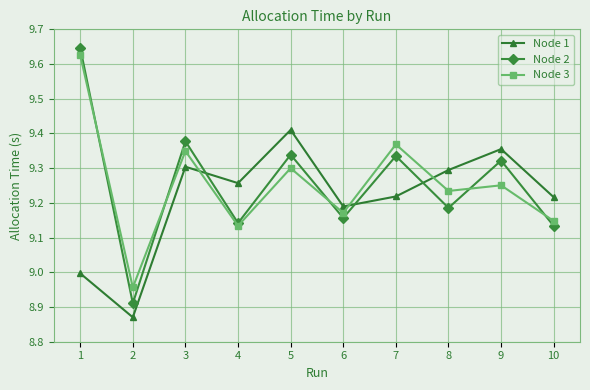

What is the difference between the maximum and minimum values in the Node 2 series?

0.7